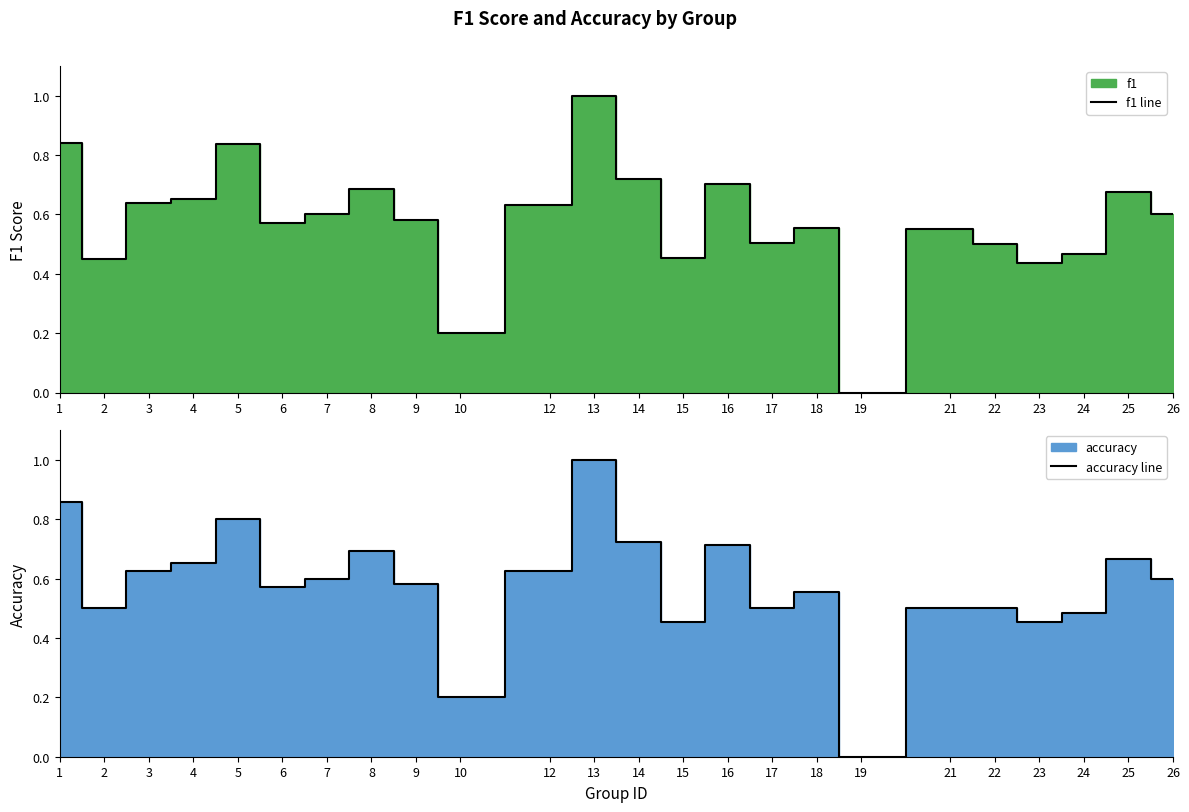

How many values in the f1 line series exceed 0?

23